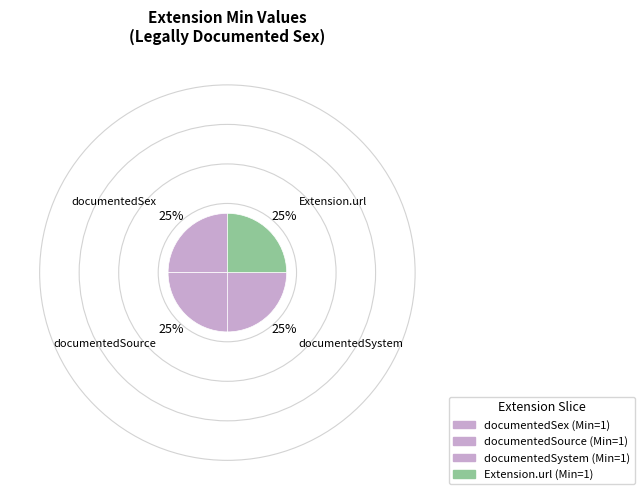

How many segments does this pie chart have?

4